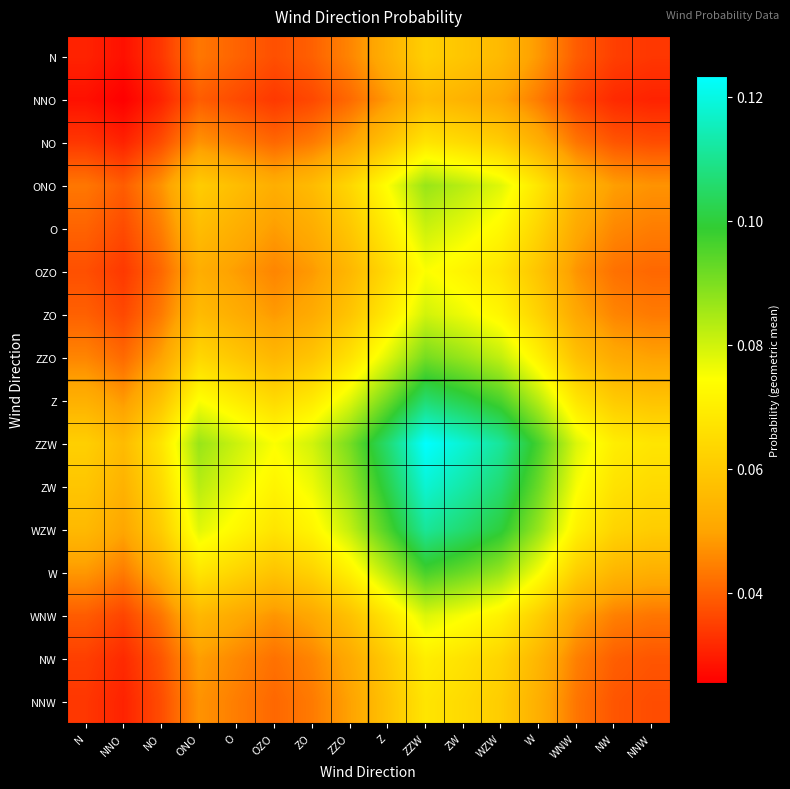

Which series has the widest spread of values?

ZZW